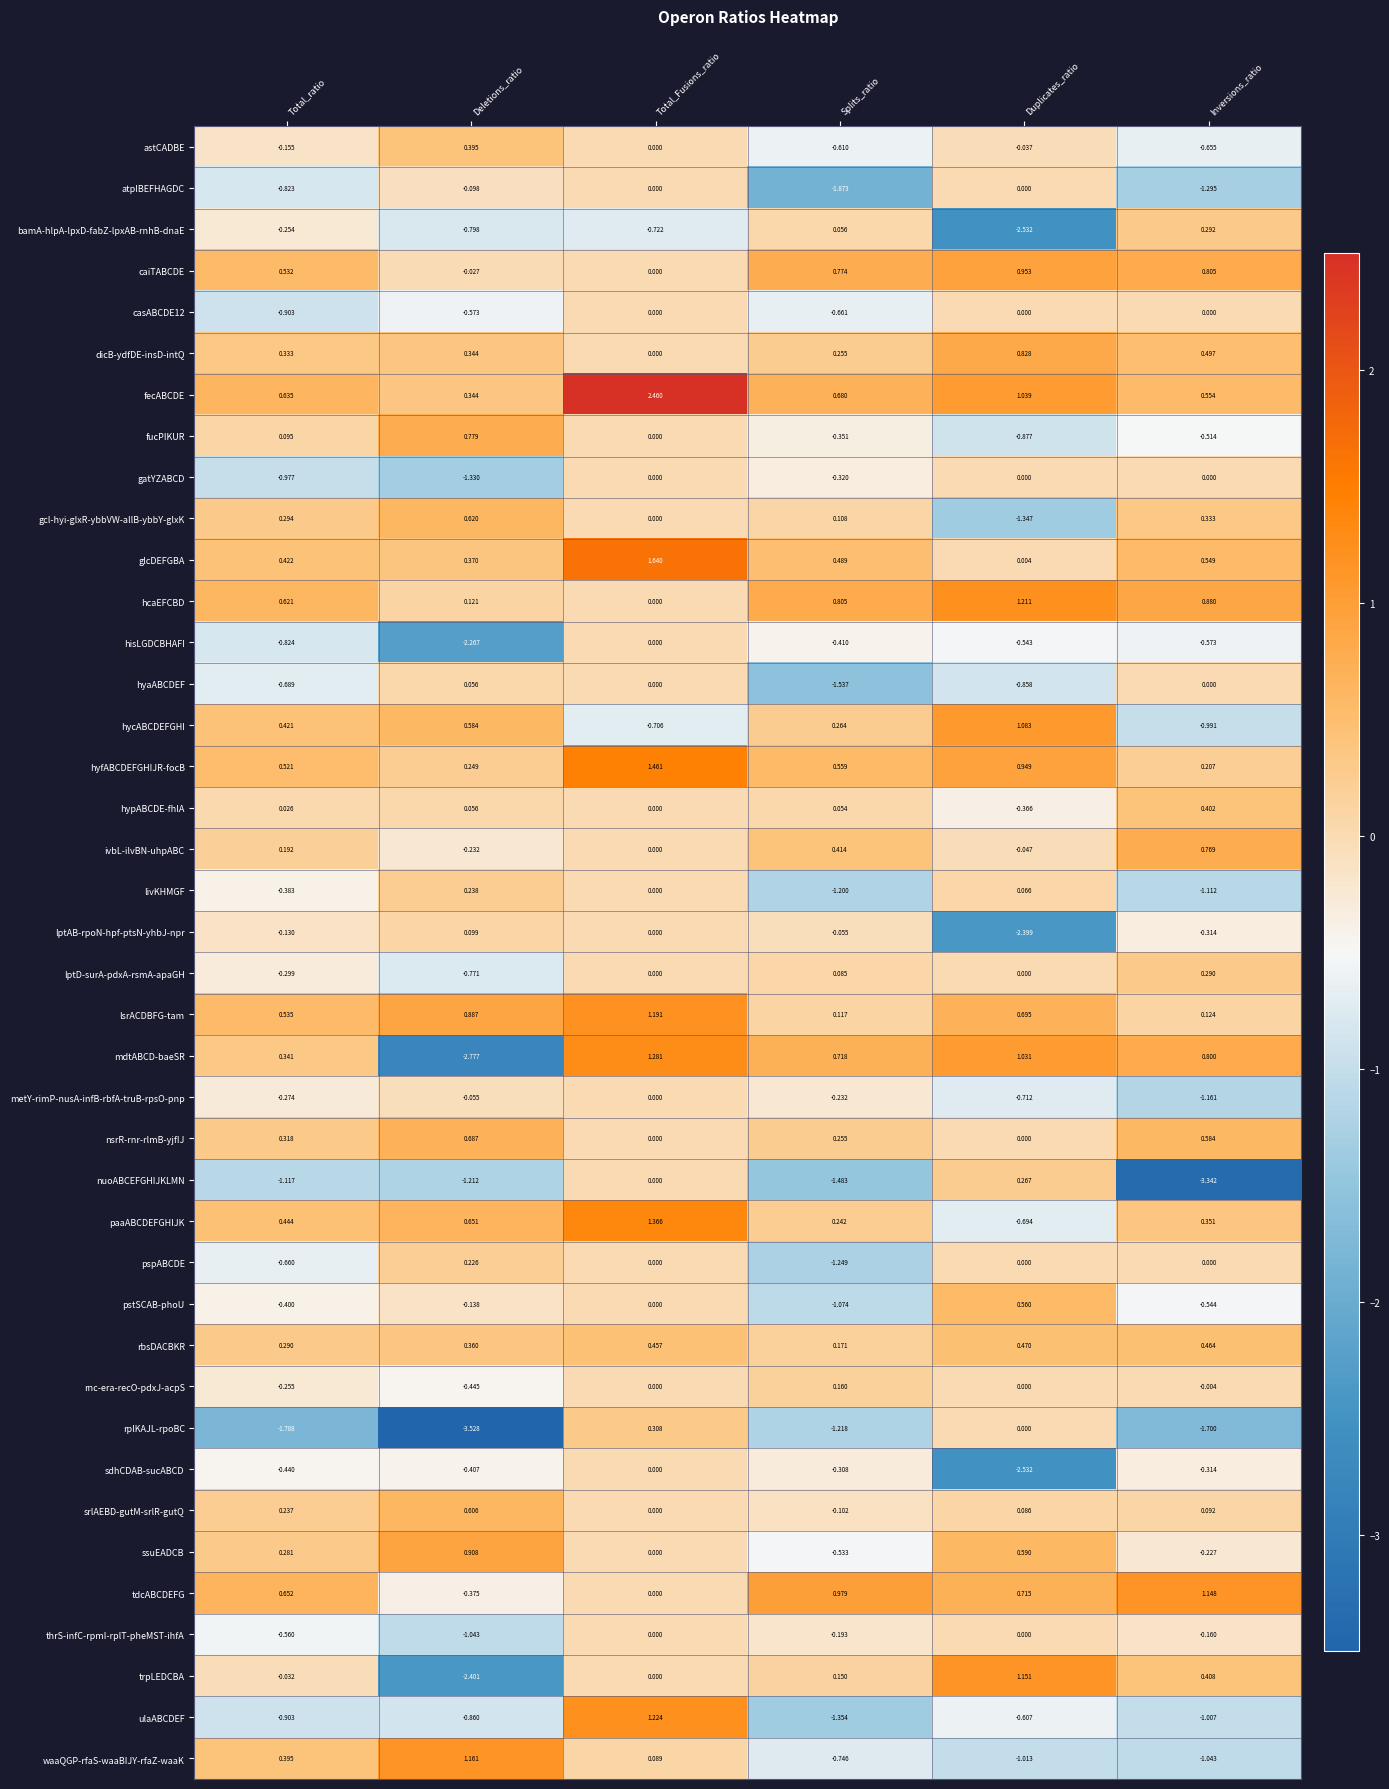

At which category does the chart reach its peak across all series?

Total_Fusions_ratio